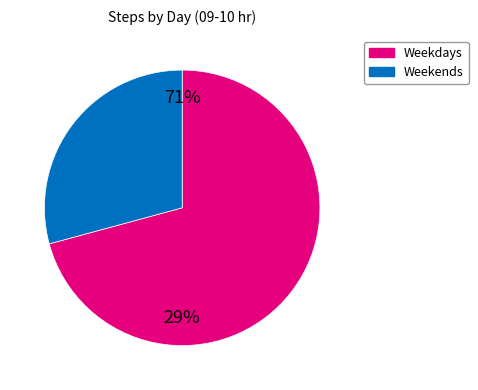

Does any single category account for the majority?

Yes